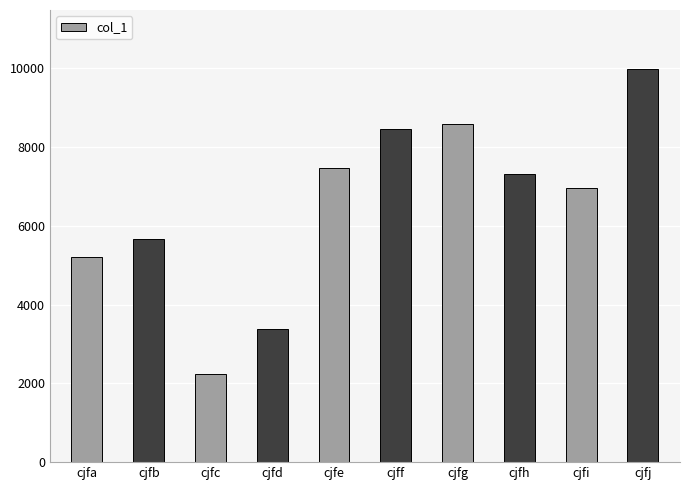

What is the difference between the maximum and minimum values?

7744